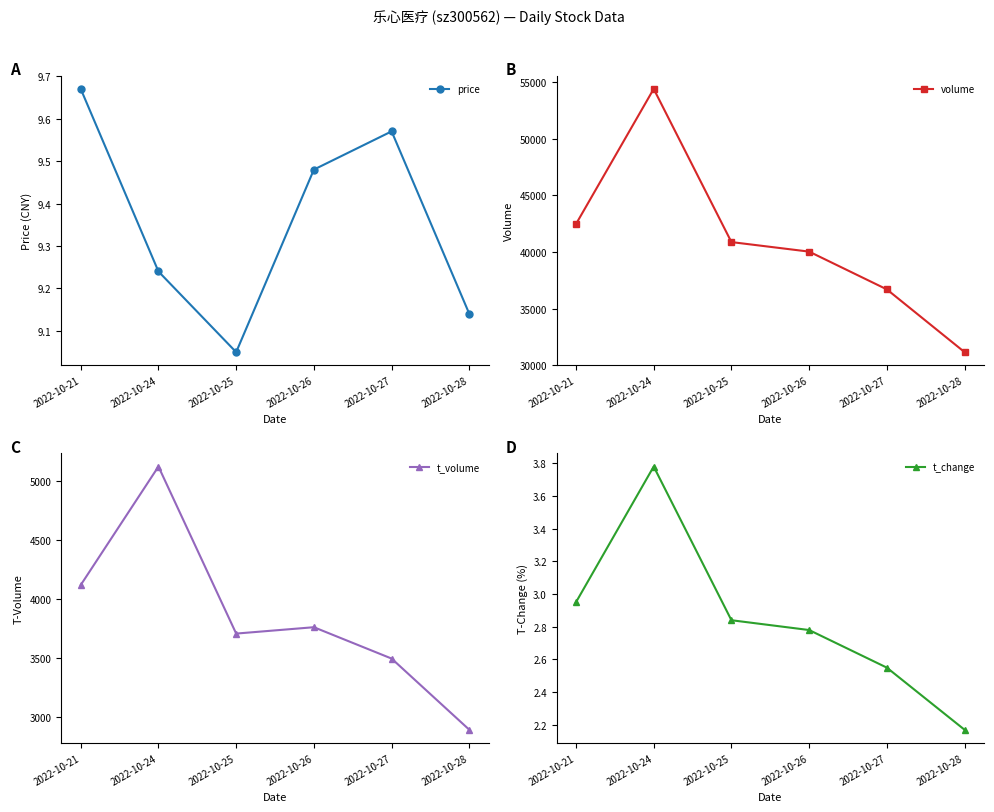

Which category has the highest value in the price series?

2022-10-21